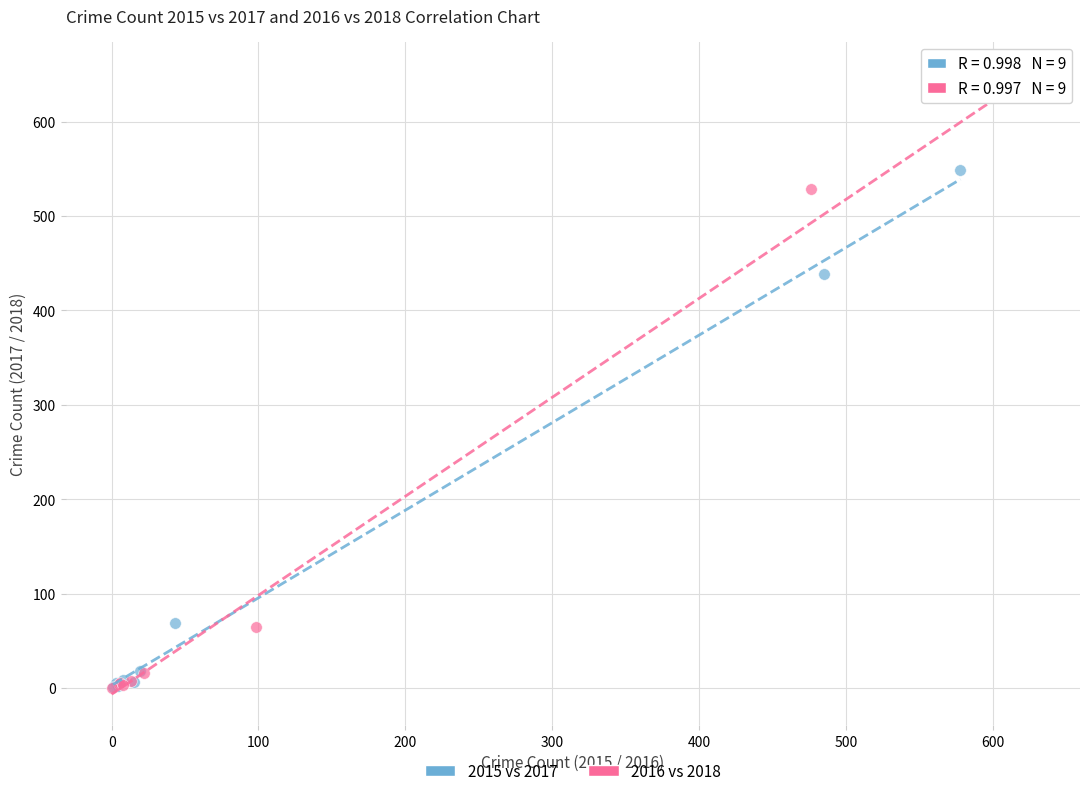

Which series has the widest spread of Y values?

2016 vs 2018